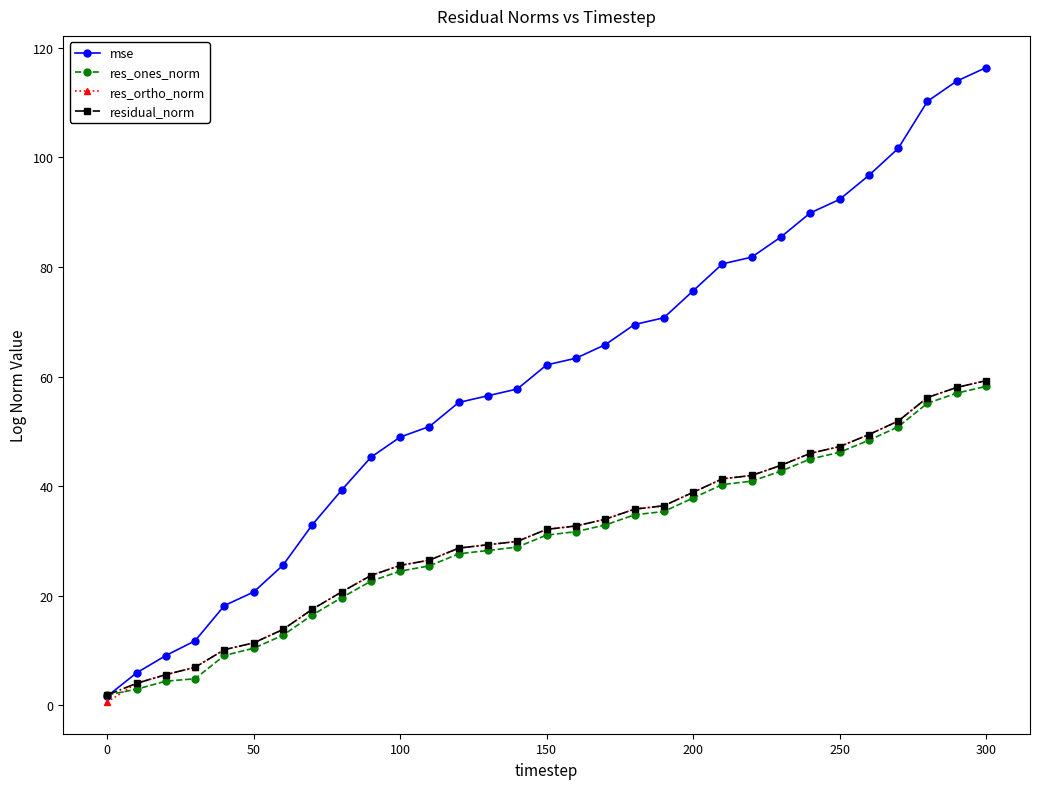

What is the value of the residual_norm point at the 13th from the left?

28.7